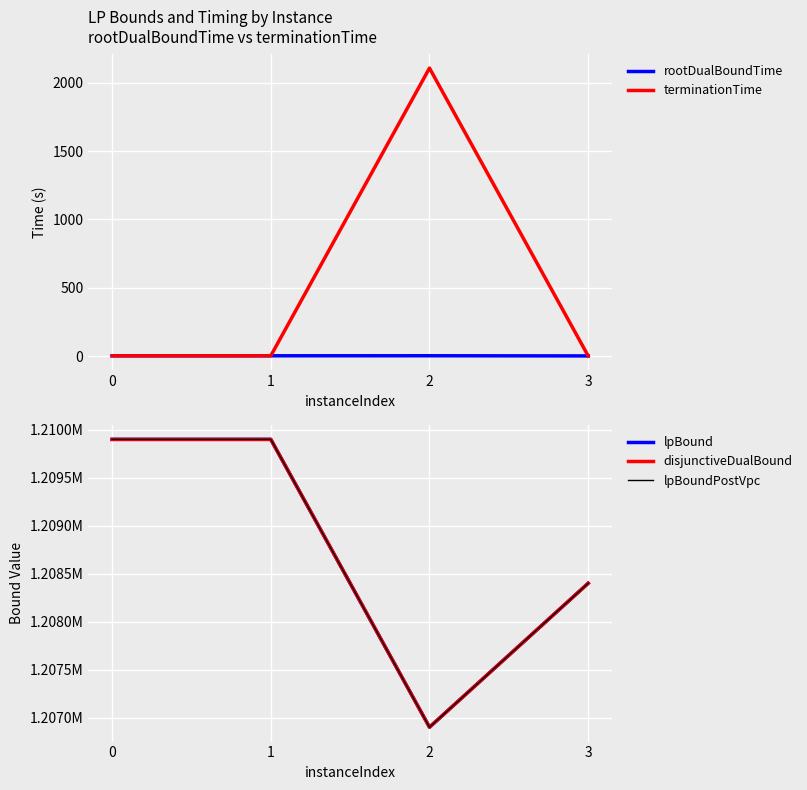

Is this an area chart (filled region under the line)?

No